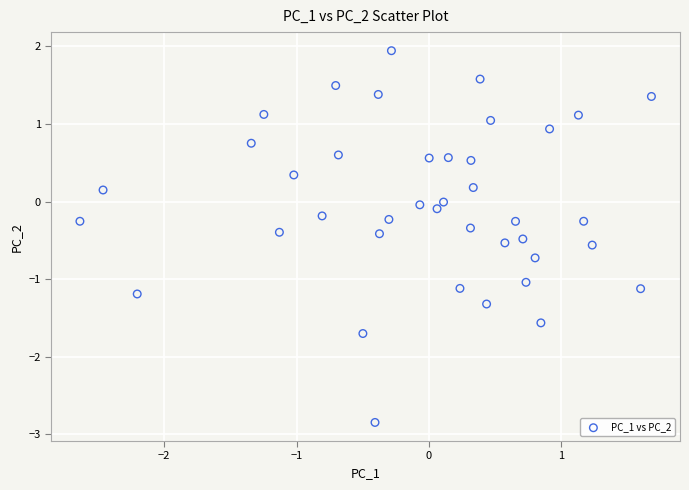

What is the range of Y values (max minus min)?

4.8